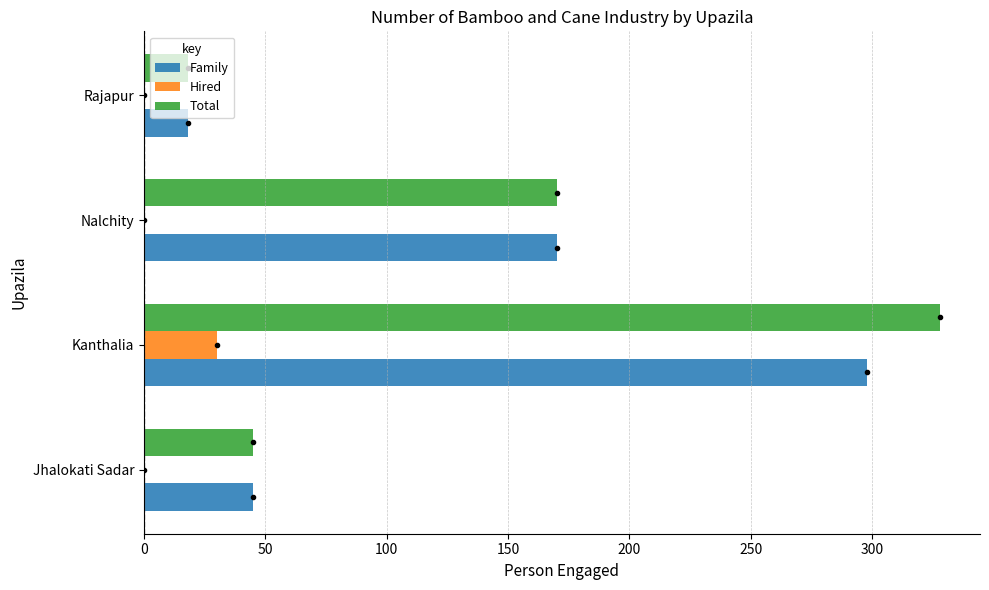

What is the sum of the Total values at Nalchity and Rajapur?

188